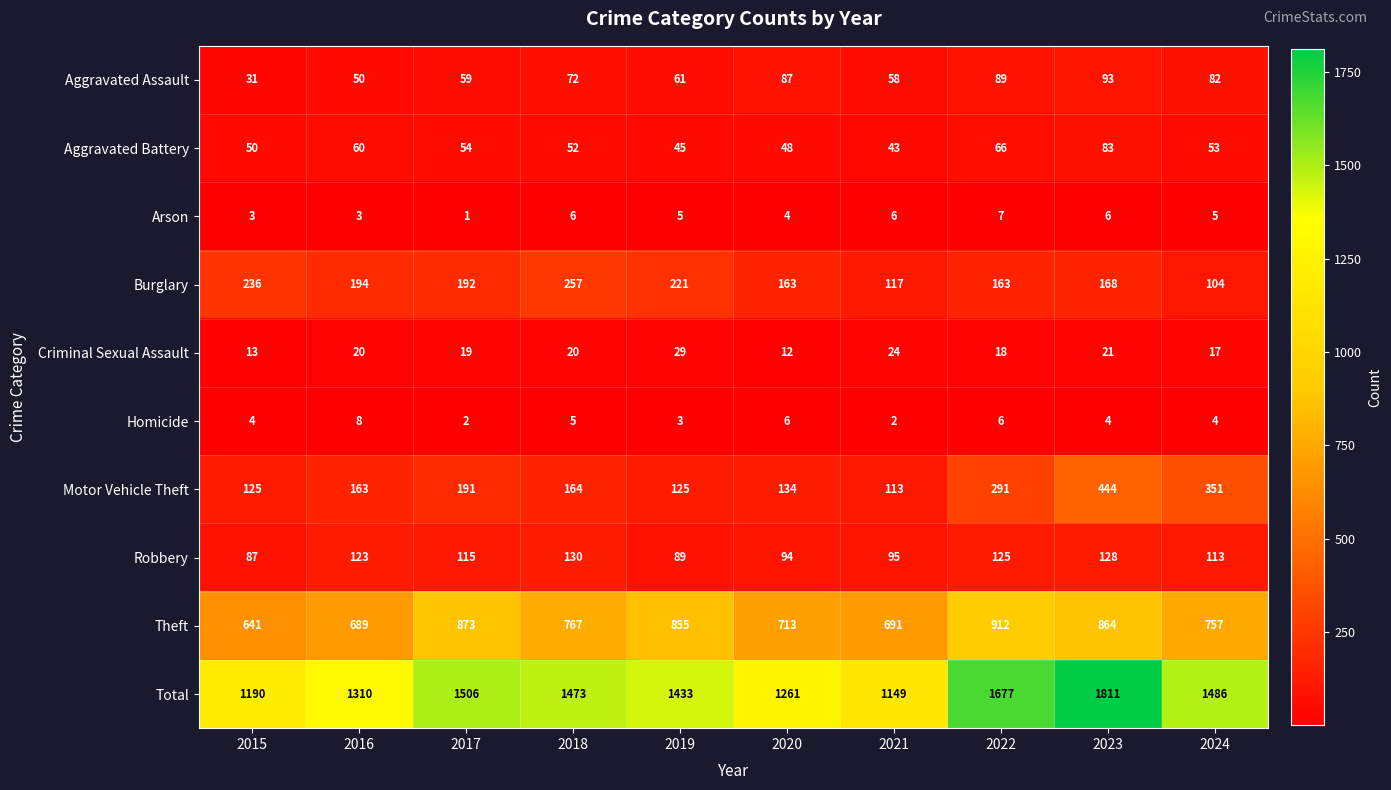

Between 2018 and 2023, which series saw the biggest shift?

Total